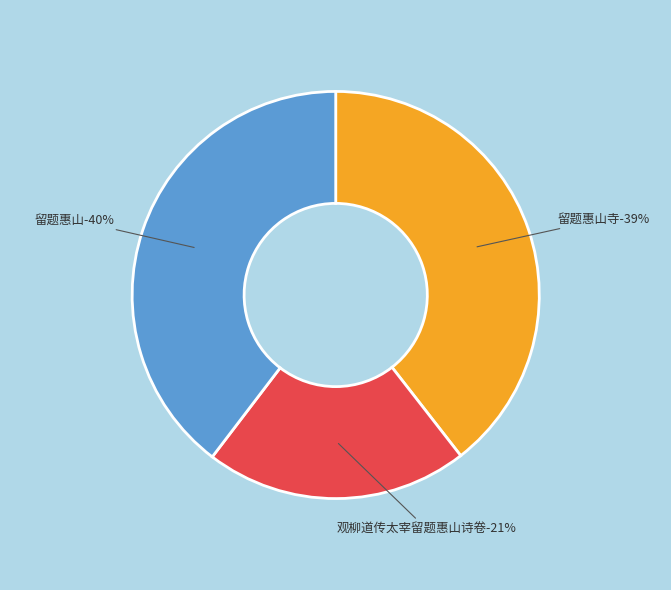

The 留题惠山 slice represents 46% of the pie. True or false?

False